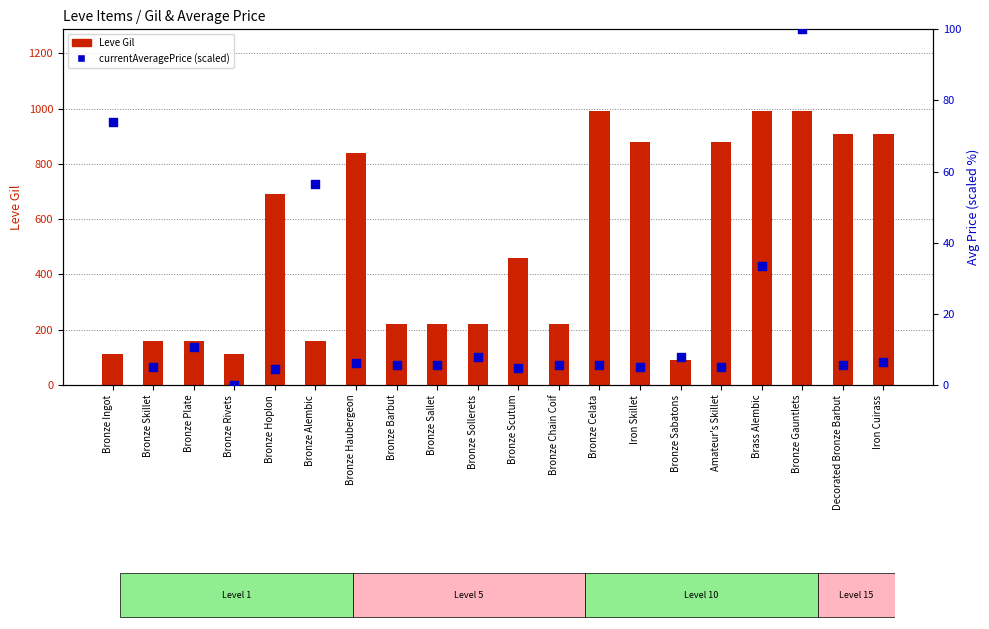

What is the total value across all series at Bronze Skillet?

165.2